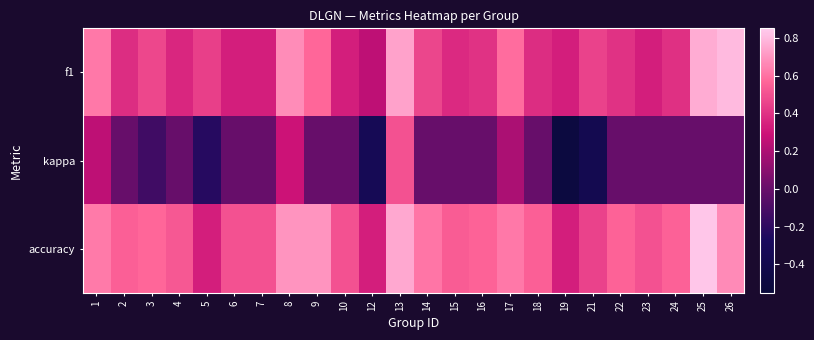

Count the number of categories in the chart.

24